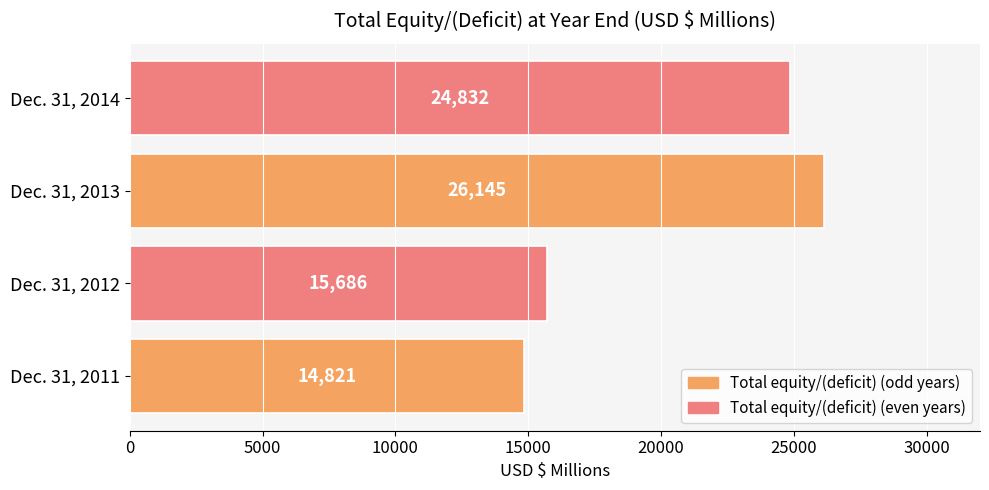

What is the difference between the values at Dec. 31, 2012 and Dec. 31, 2011?

865